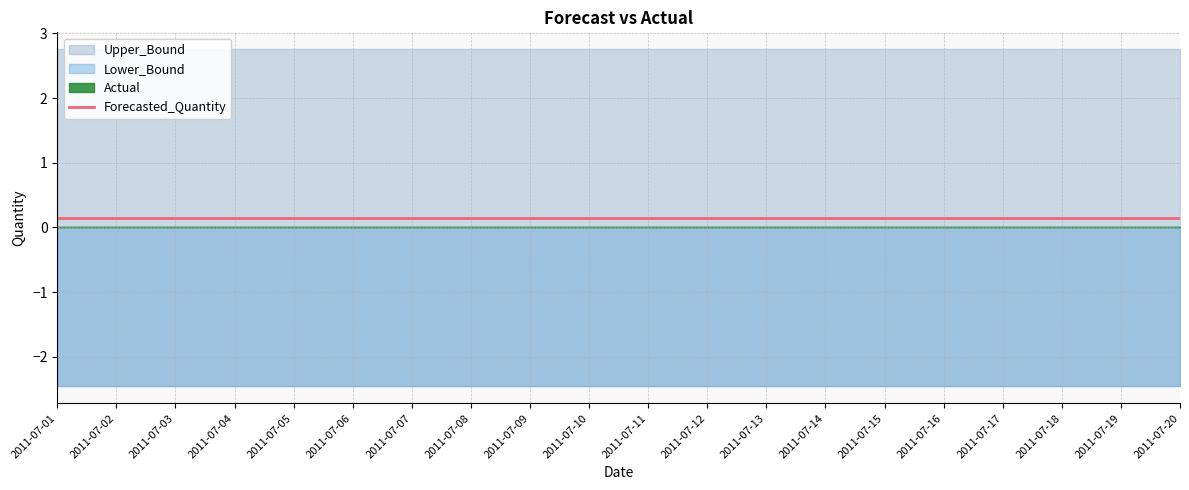

At 2011-07-20, list the series in order from largest to smallest.

Upper_Bound, Forecasted_Quantity, Actual, Lower_Bound